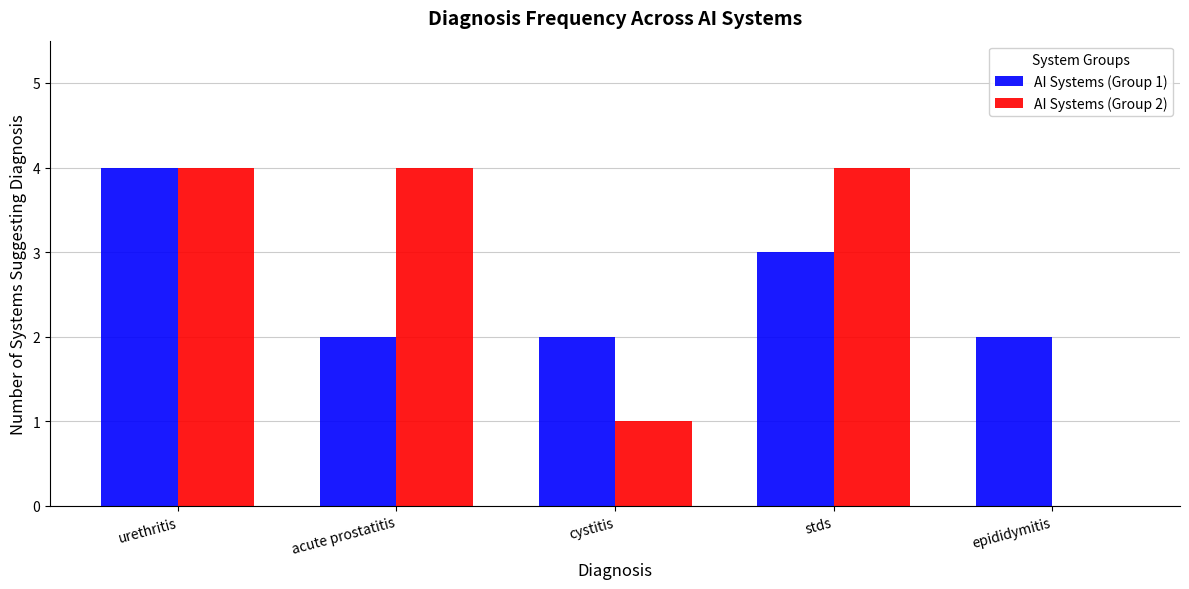

How many AI Systems (Group 1) values are between 2 and 3?

4